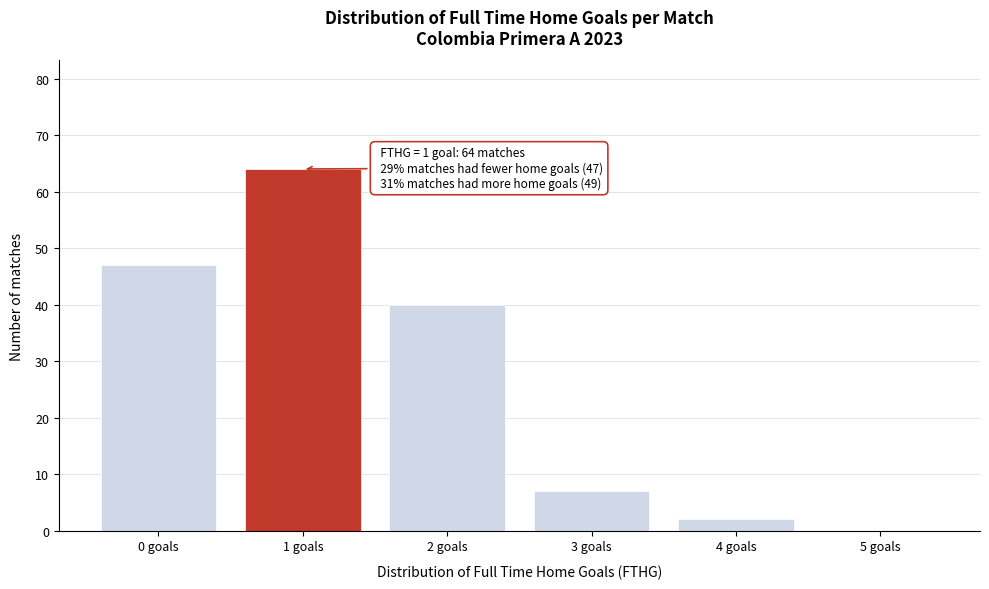

Reading left to right, what are all the values shown in this chart?

0 goals=47	1 goals=64	2 goals=40	3 goals=7	4 goals=2	5 goals=0